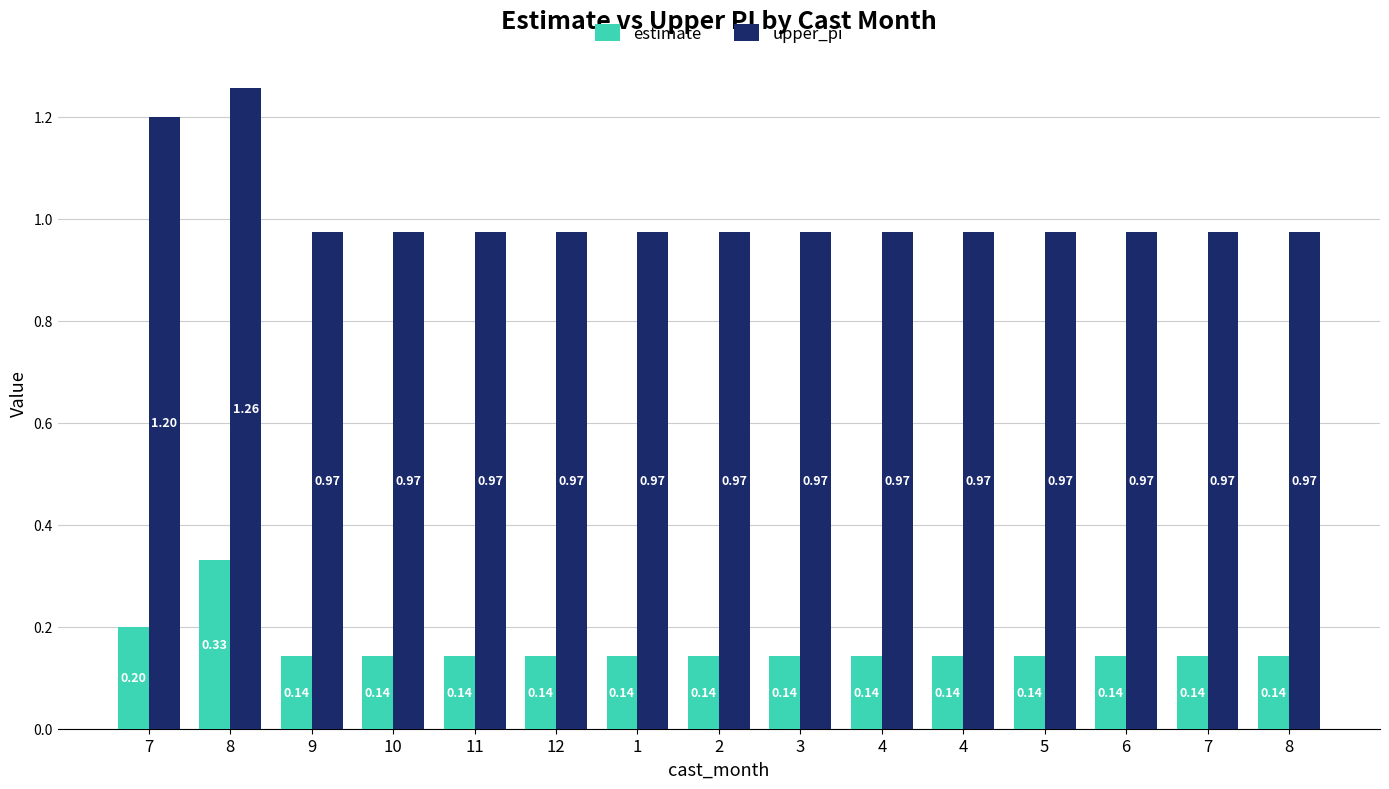

Is the value of estimate at 1 greater than the value of upper_pi at 4?

No